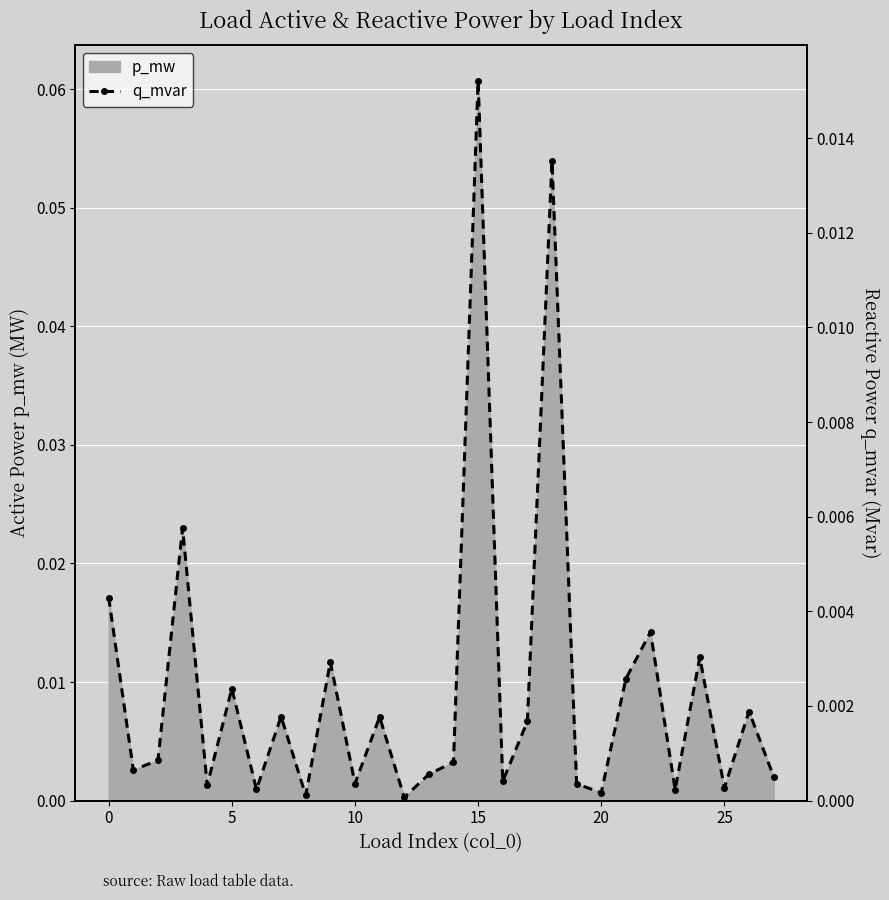

Which has a higher value, 9 or 20?

9